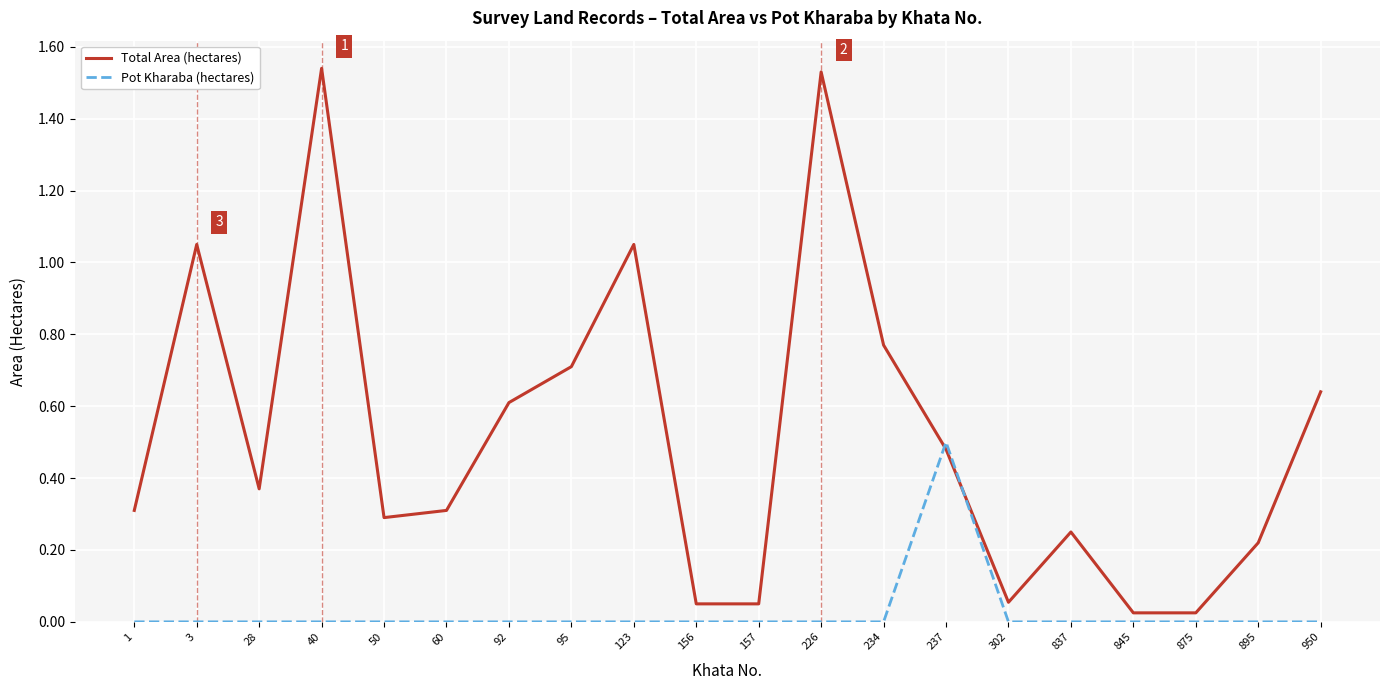

Which series has the widest spread of values?

Total Area (hectares)